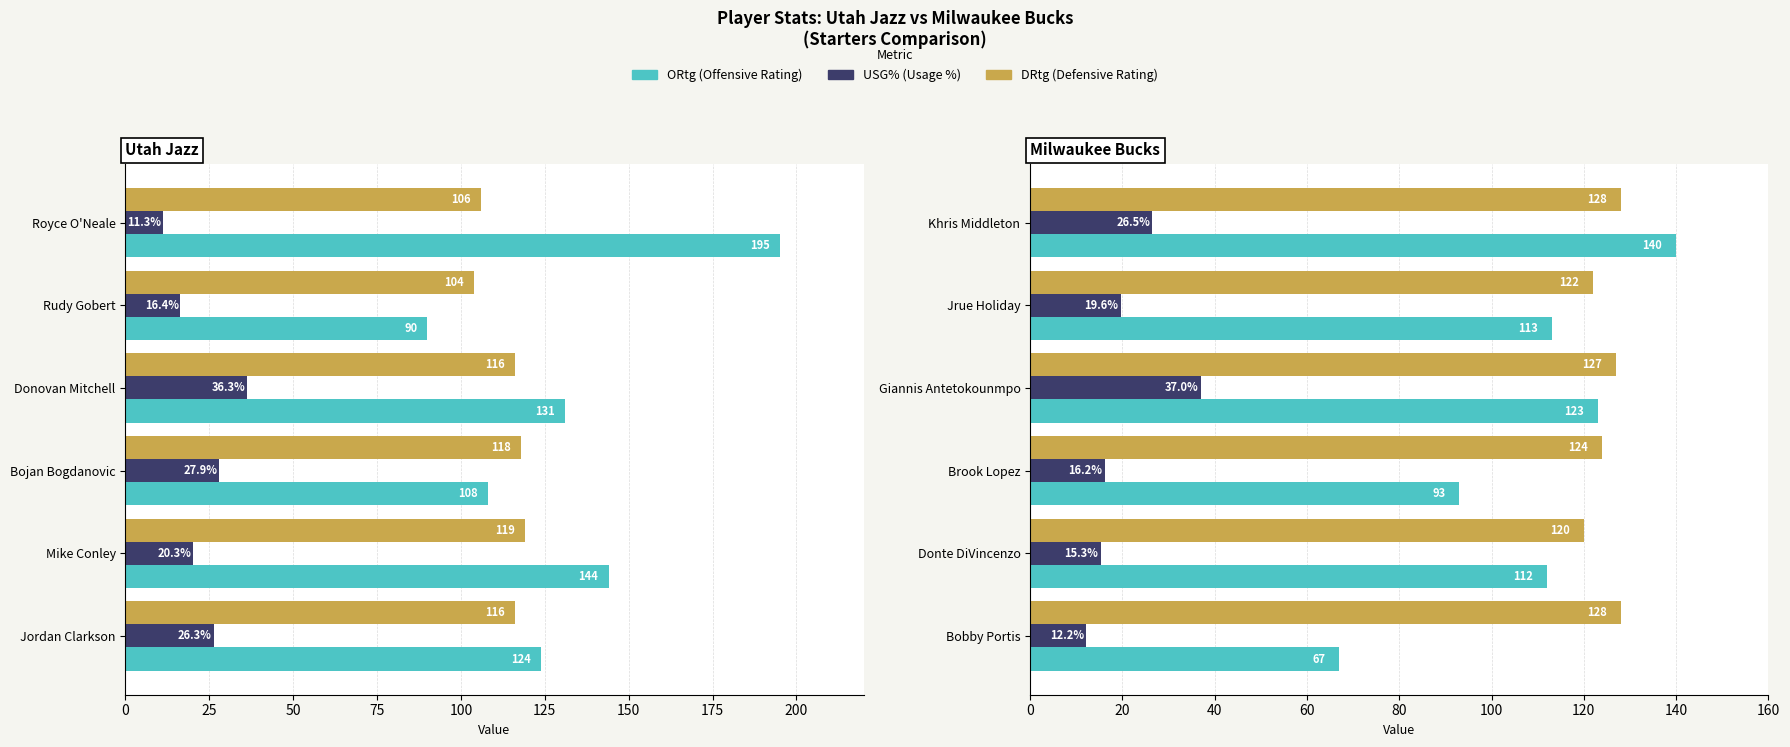

Between Brook Lopez and Bobby Portis, which series saw the biggest shift?

ORtg